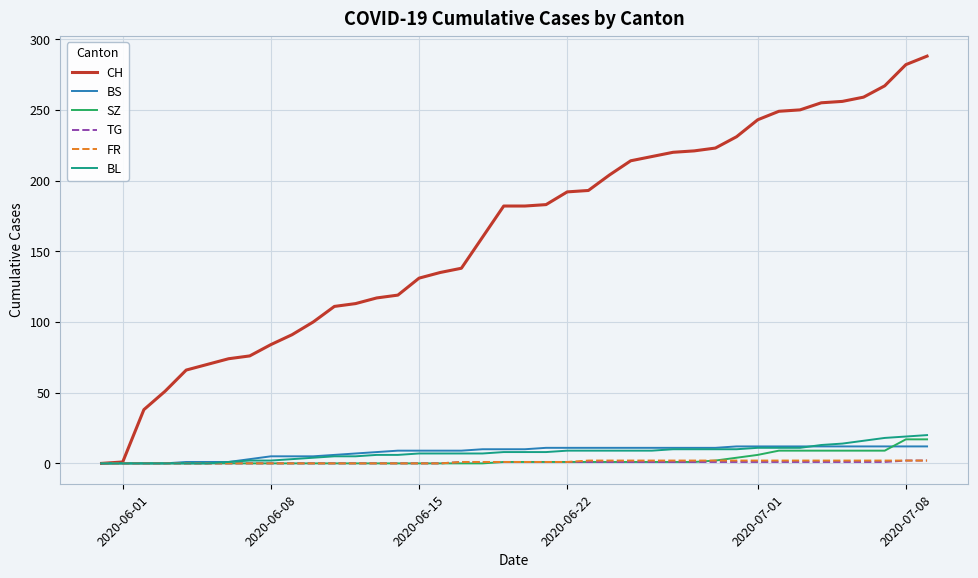

Which series has the largest total across all categories?

CH